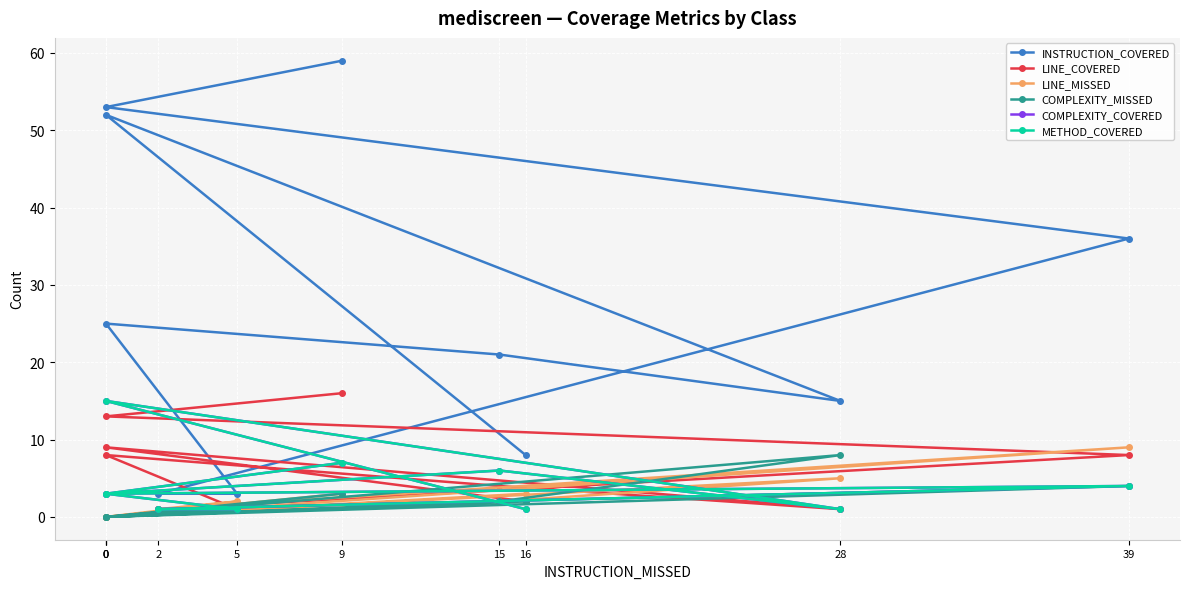

True or false: INSTRUCTION_COVERED and LINE_MISSED intersect in this chart.

False